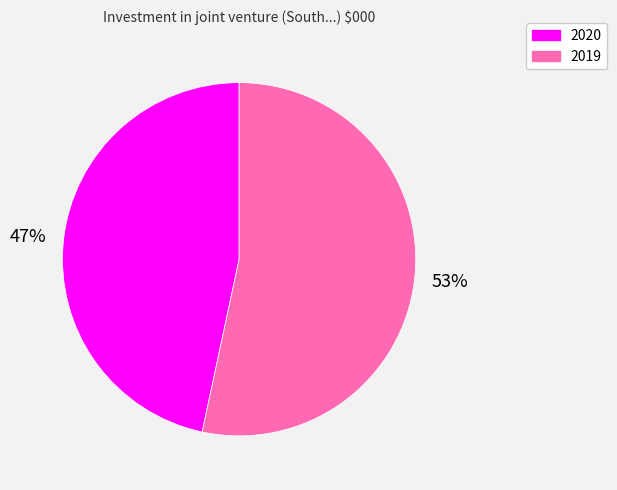

Combined, do 2019 and 2020 account for over 50%?

Yes